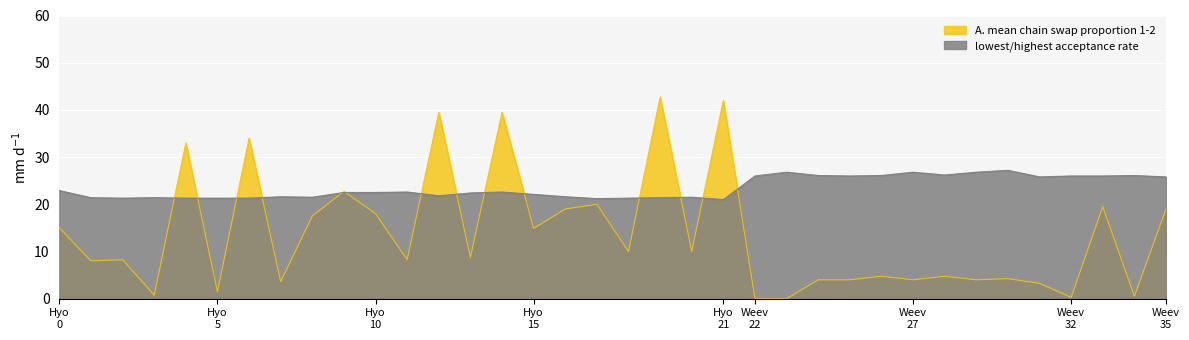

How many values in A. mean chain swap proportion 1-2 are above zero?

34